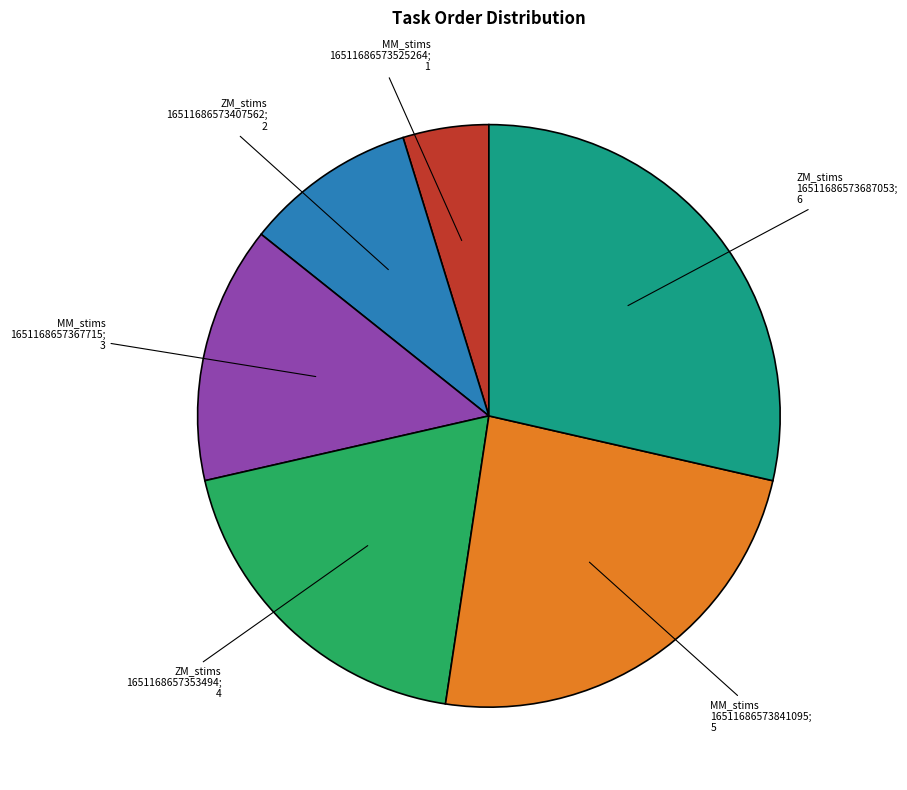

Is there any slice that represents more than half of the pie?

No